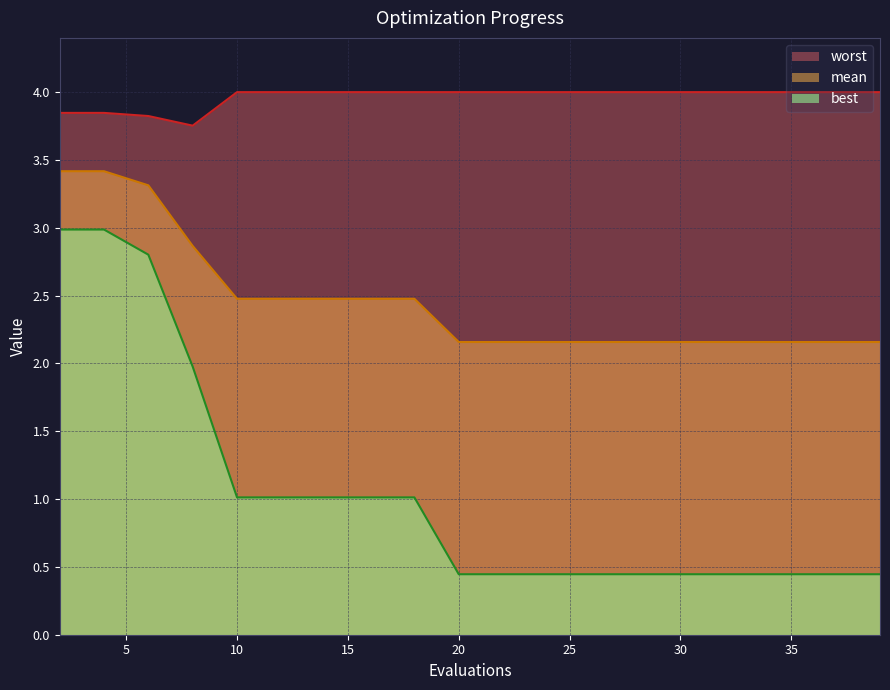

Which category has the lowest value in the mean series?

20